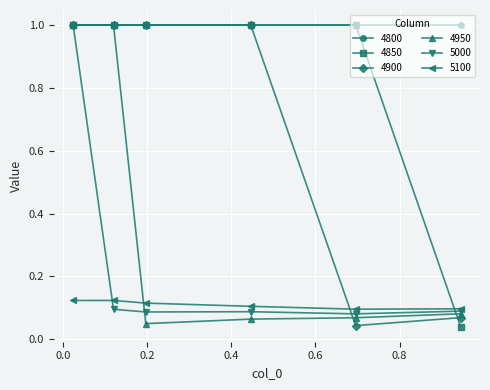

At how many categories does at least one series exceed 0?

6